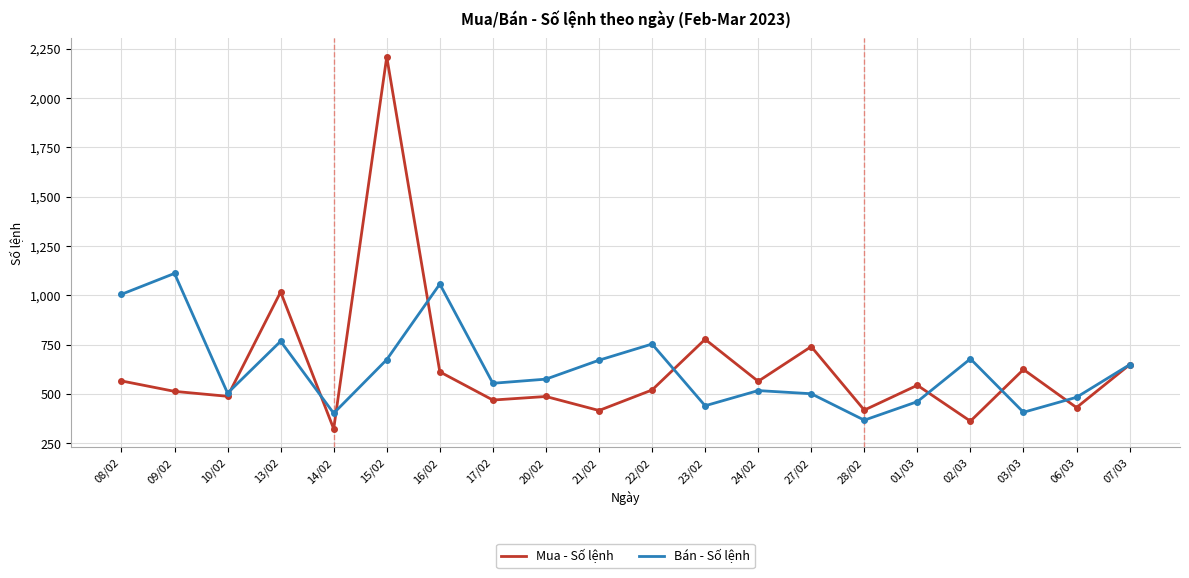

What is the sum of the Bán - Số lệnh values at 01/03 and 08/02?

1466